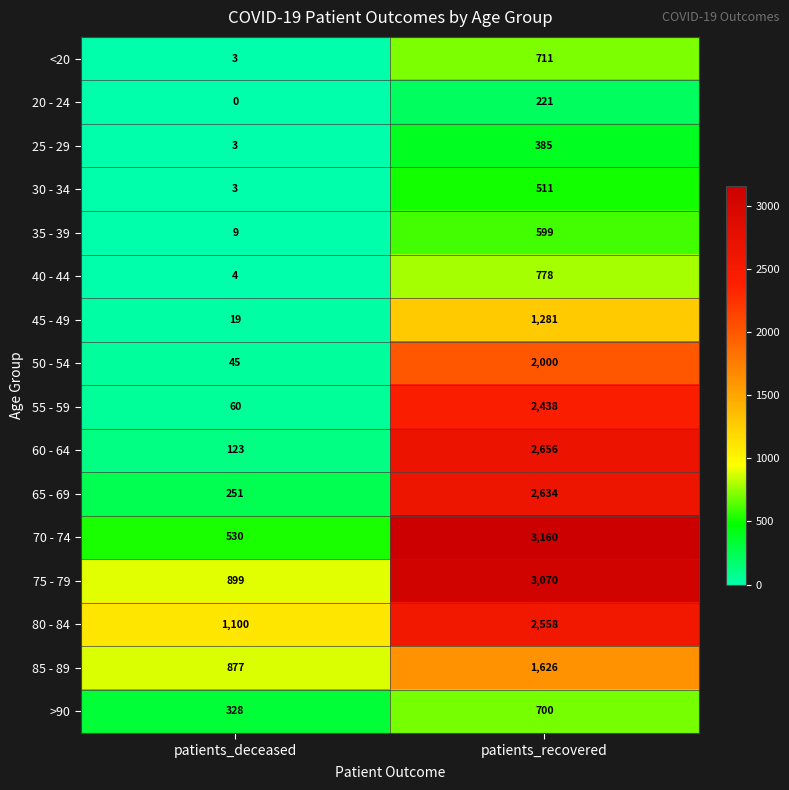

How many data points does each series have?

2